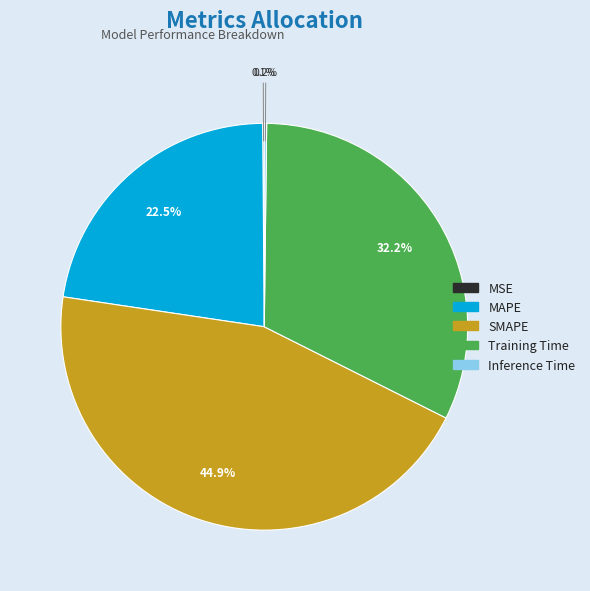

Approximately how many times larger is the value at MAPE compared to SMAPE?

0.5